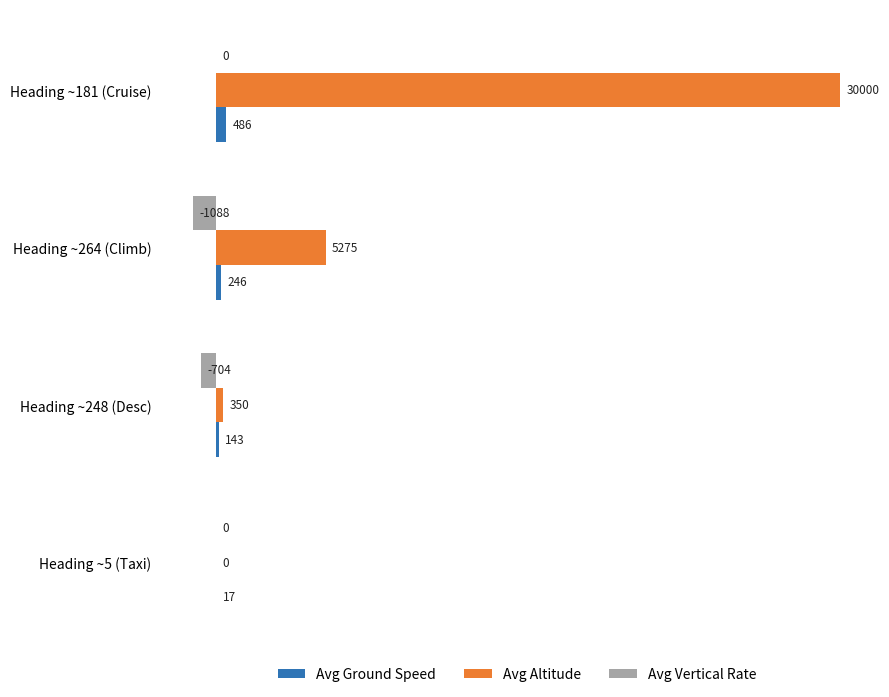

What is the sum of all Avg Vertical Rate values?

-1792